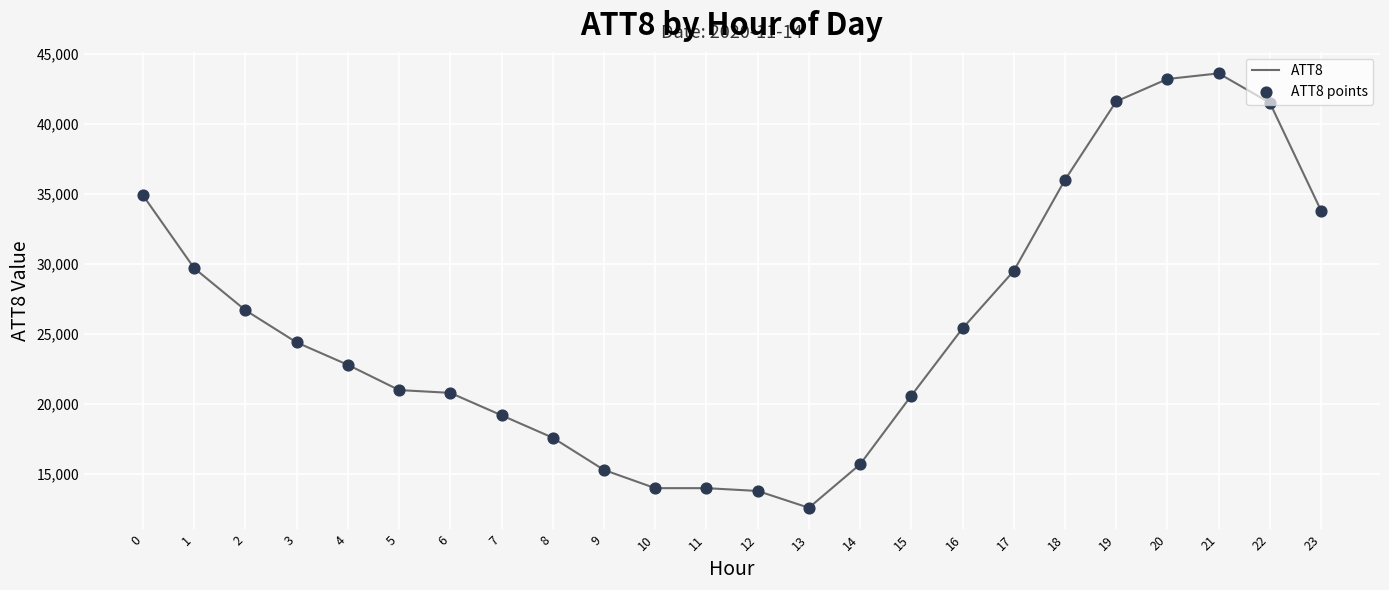

What is the ratio of the value at 4 to the value at 6?

1.1